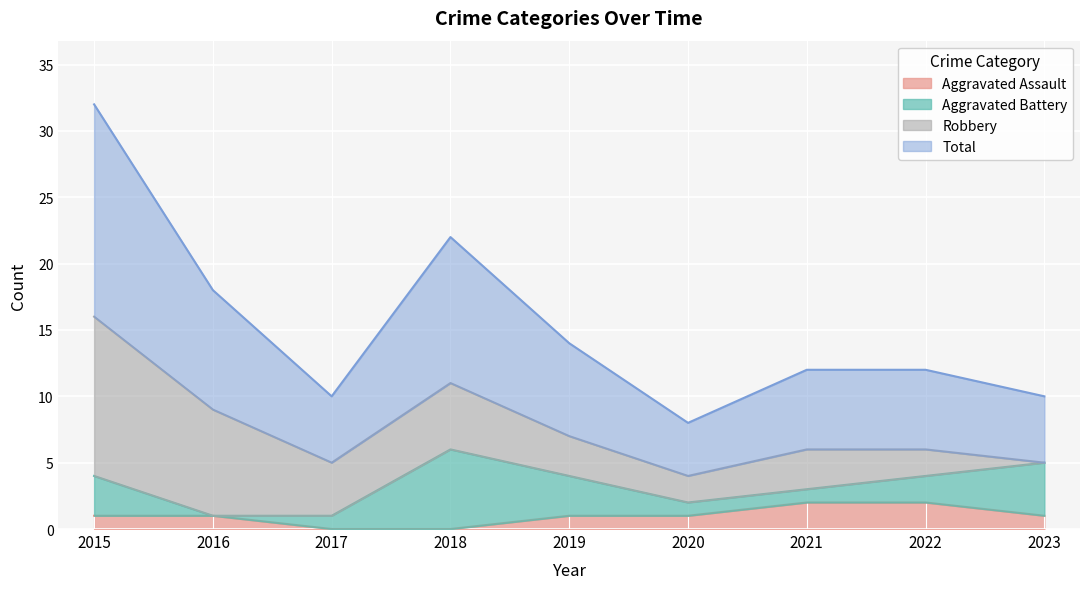

What is the difference between the maximum and minimum values in the Total series?

12